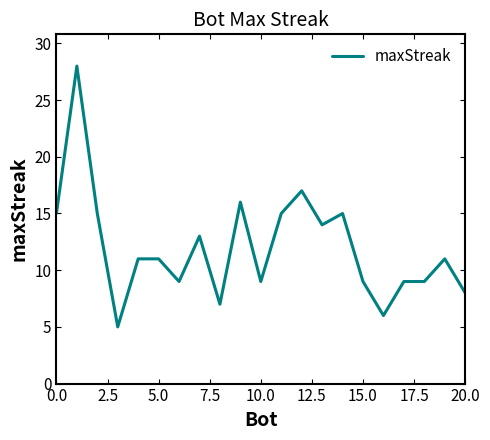

What is the greatest value displayed?

28